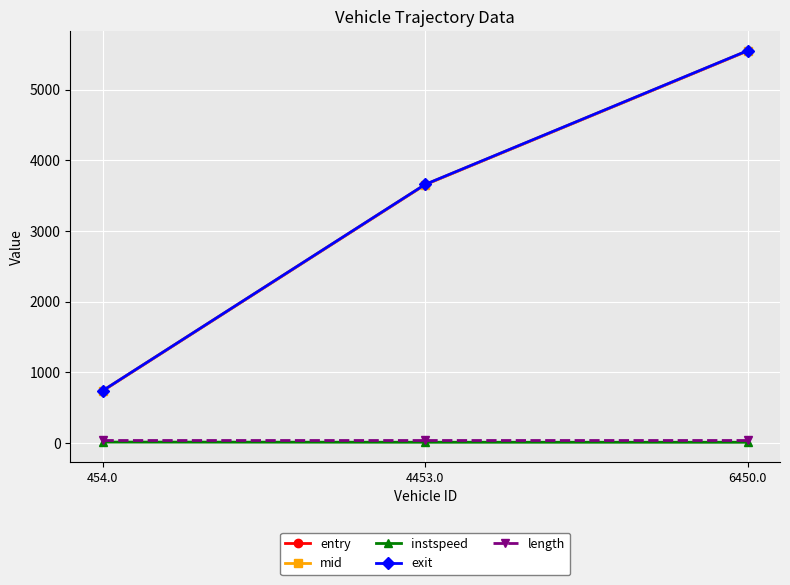

At how many categories does at least one series exceed 2755?

2